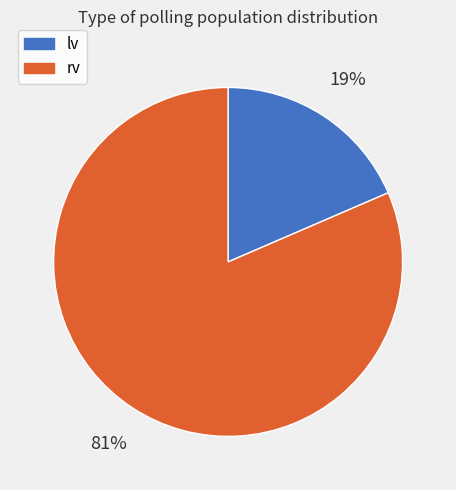

To the nearest percent, what is the combined percentage of rv and lv?

100%